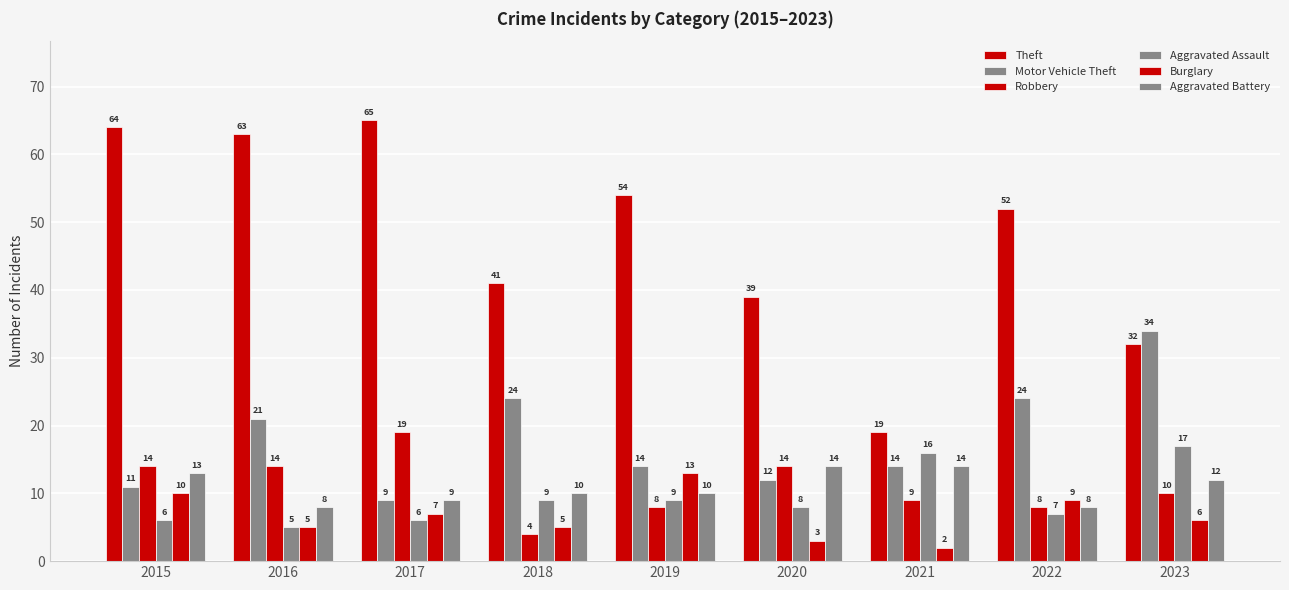

How many series are shown in this chart?

6